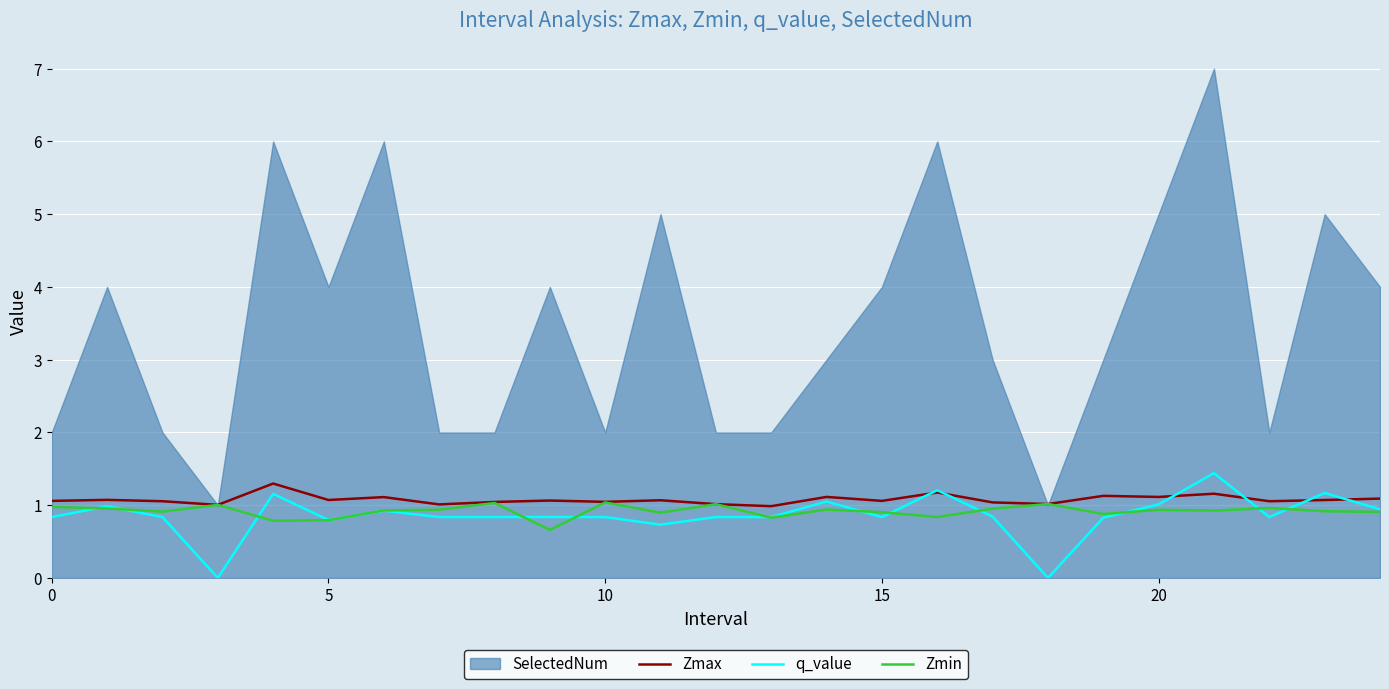

True or false: Zmax and Zmin cross at least once.

False